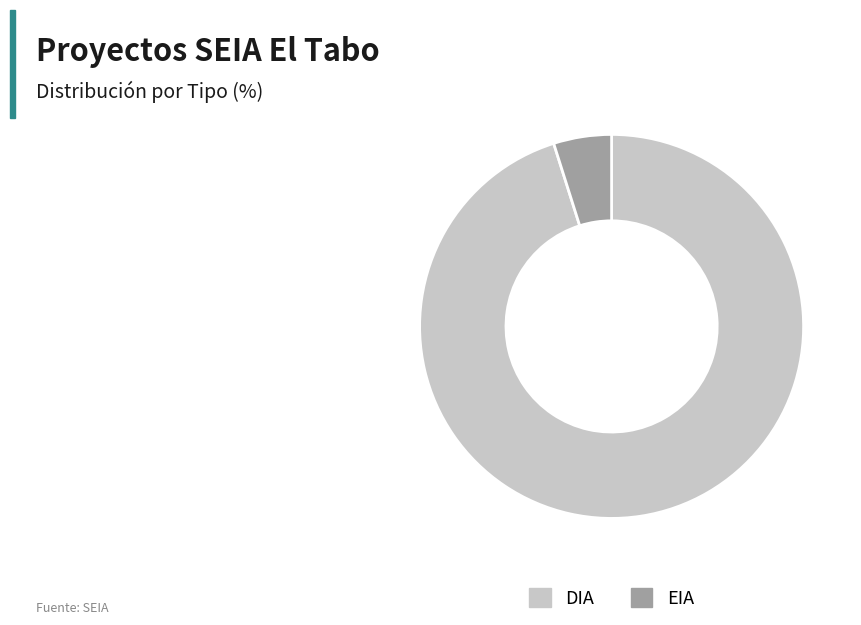

What is the smallest slice in the pie chart?

EIA